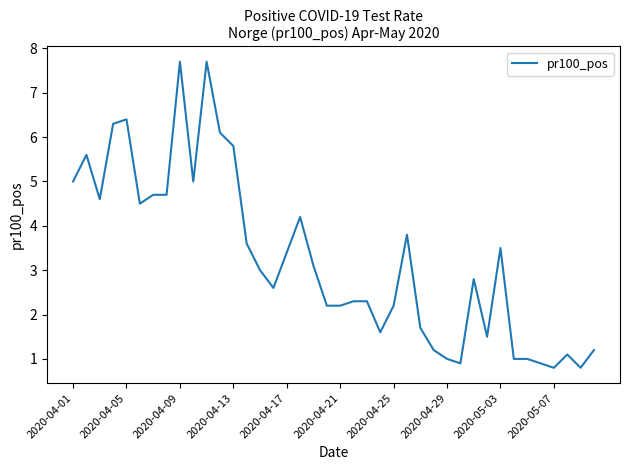

What is the maximum value shown in the chart?

7.7